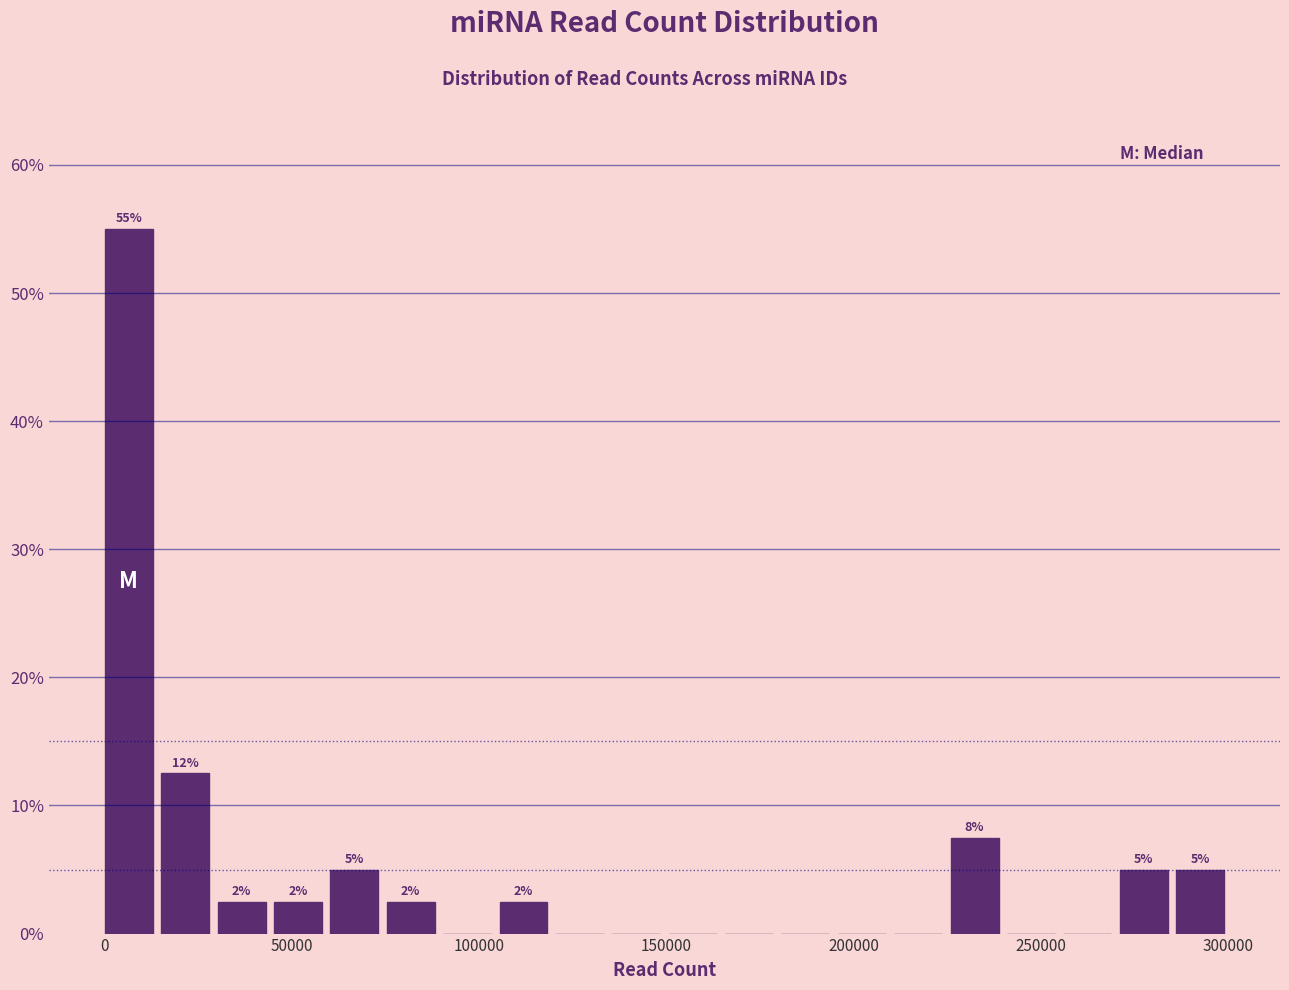

Read against the x-axis, roughly where is the centre of the tallest bar?

5000